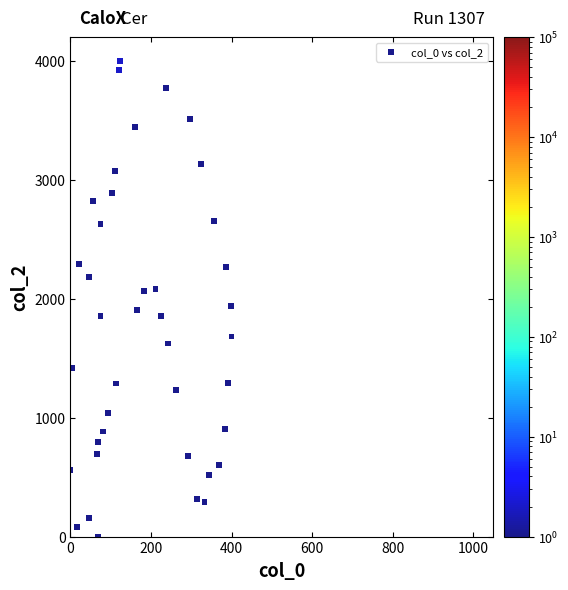

What is the range of Y values (max minus min)?

4000.0